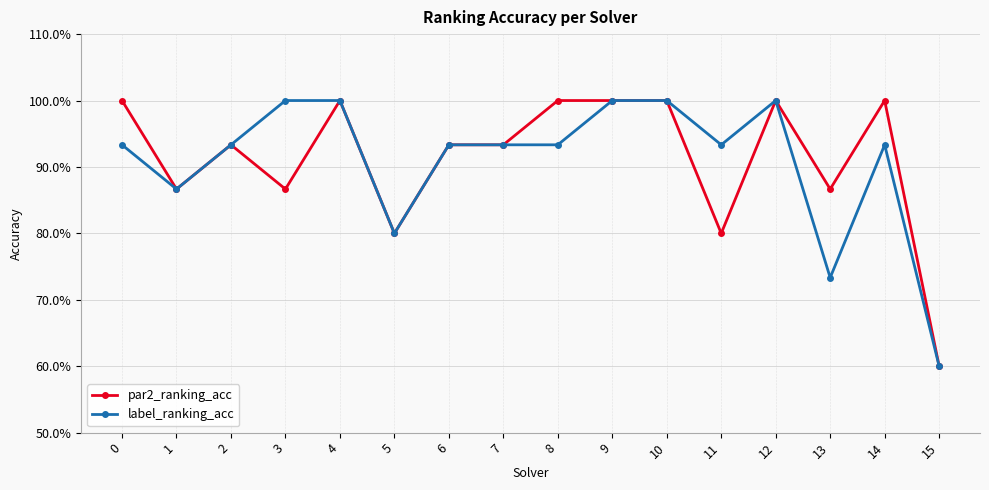

List the series in order of their overall mean, lowest first.

label_ranking_acc, par2_ranking_acc